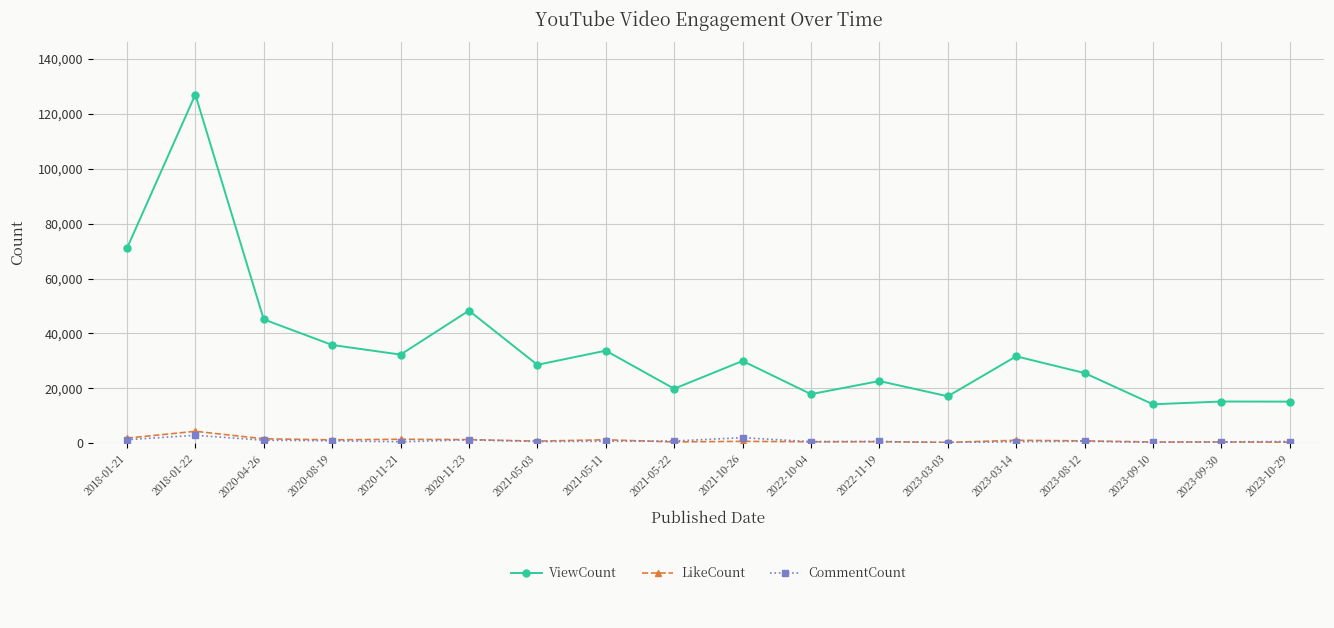

What is the sum of the ViewCount values at 2023-10-29 and 2023-03-03?

32148